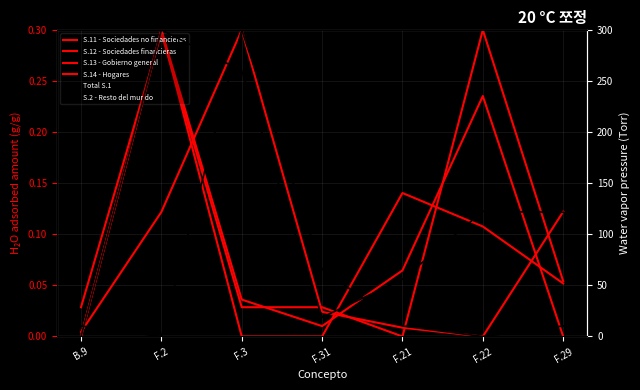

Count the number of data series in this chart.

6